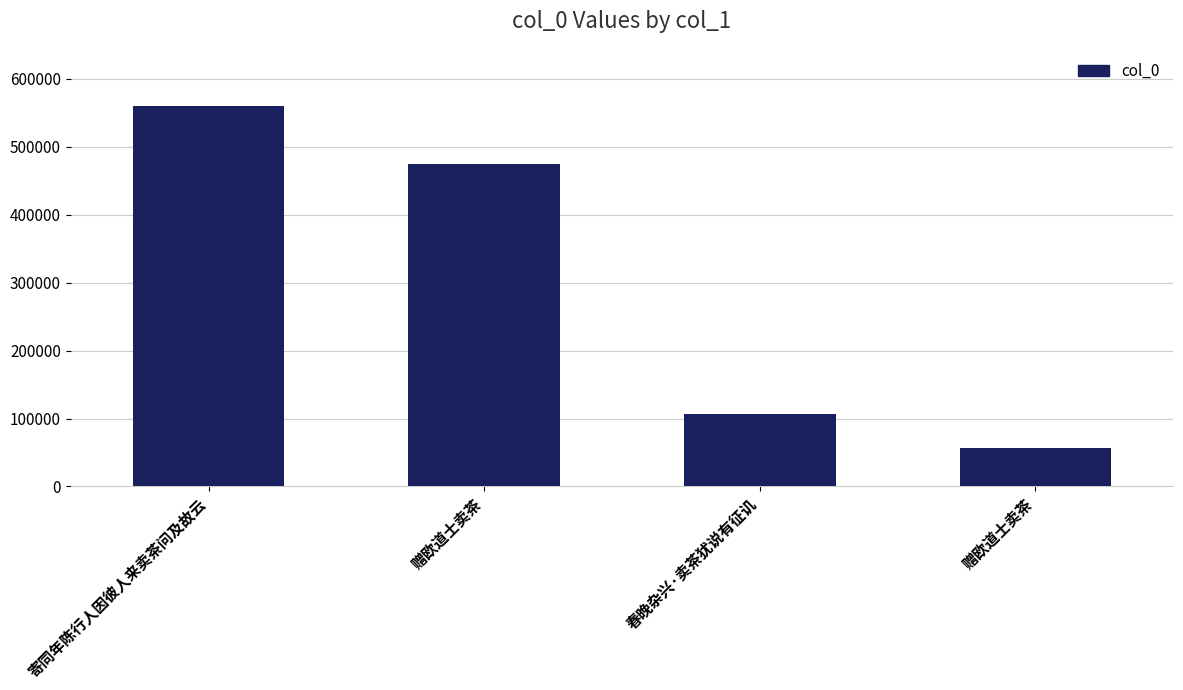

The chart shows a value of 100797 at 赠欧道士卖茶. True or false?

False